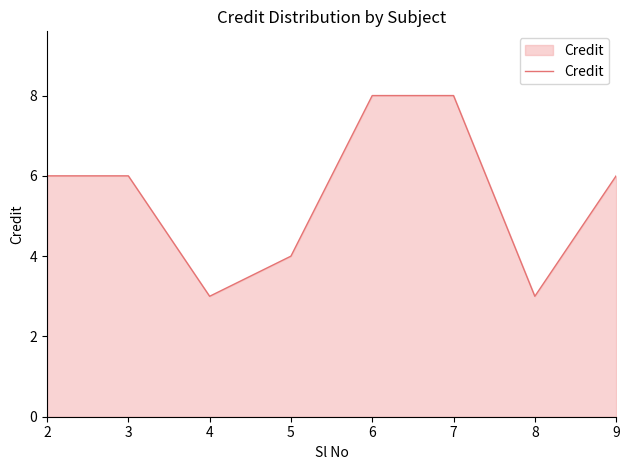

What is the minimum value shown in the chart?

3